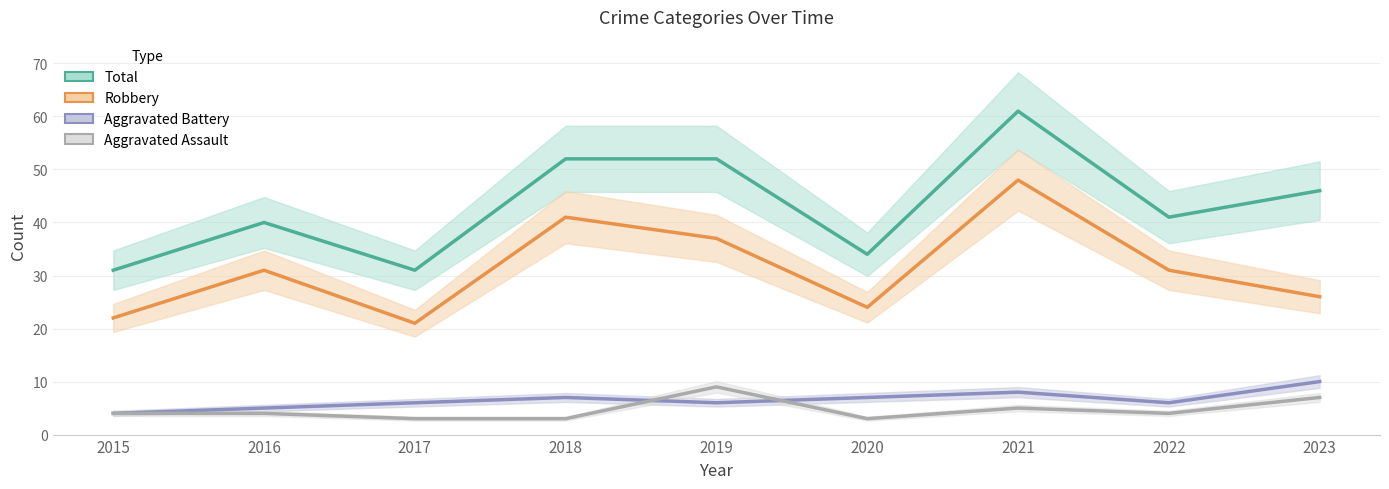

What are all the series names shown in the legend?

Total, Robbery, Aggravated Battery, Aggravated Assault